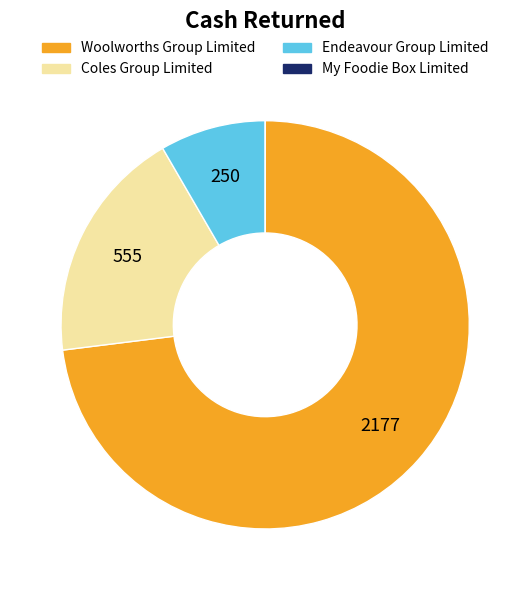

Does any single category account for the majority?

Yes